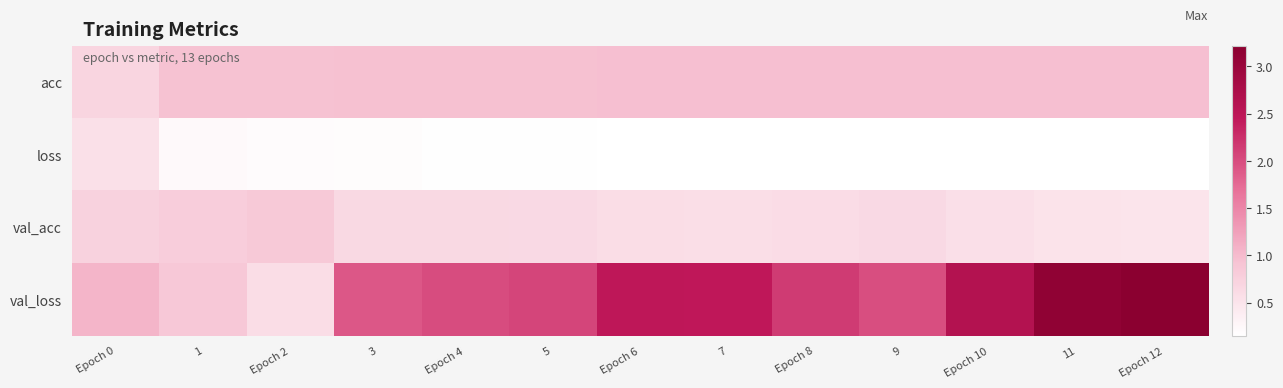

Which has a higher value, Epoch 0 or 9?

9